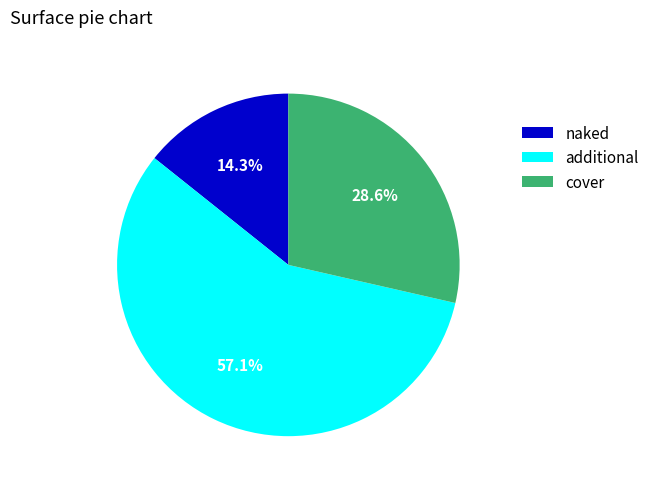

To the nearest percent, what is the average slice percentage?

33%